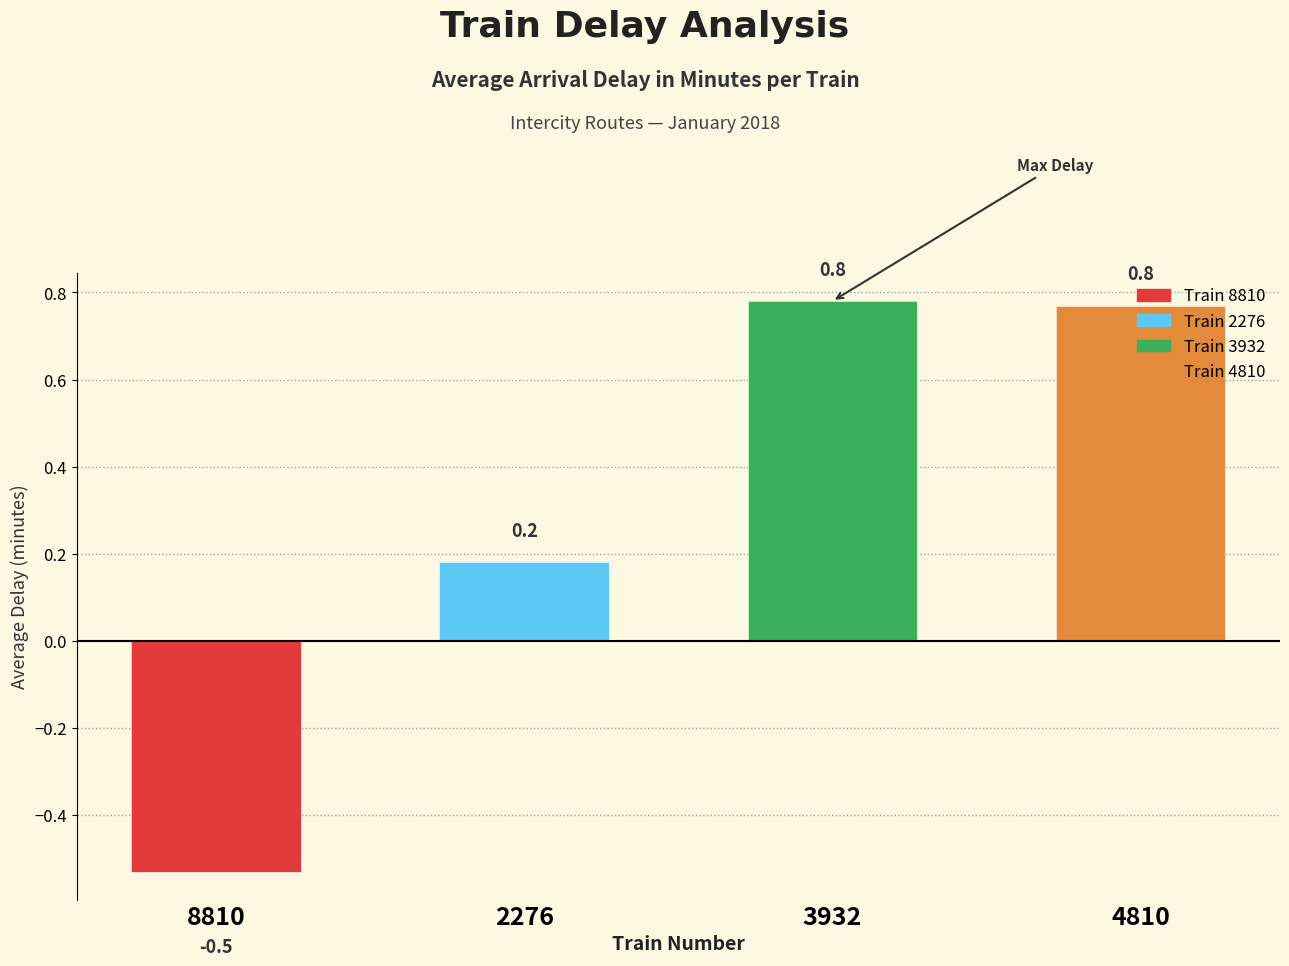

How many values are above zero?

3